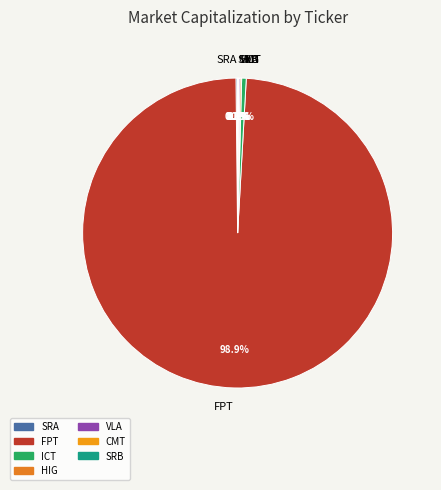

Which category has the biggest portion of the pie?

FPT